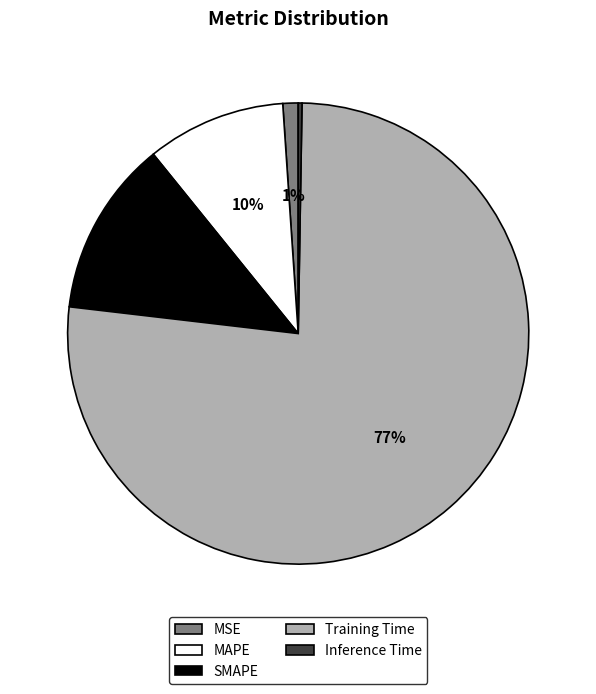

Combined, do SMAPE and Training Time account for over 50%?

Yes